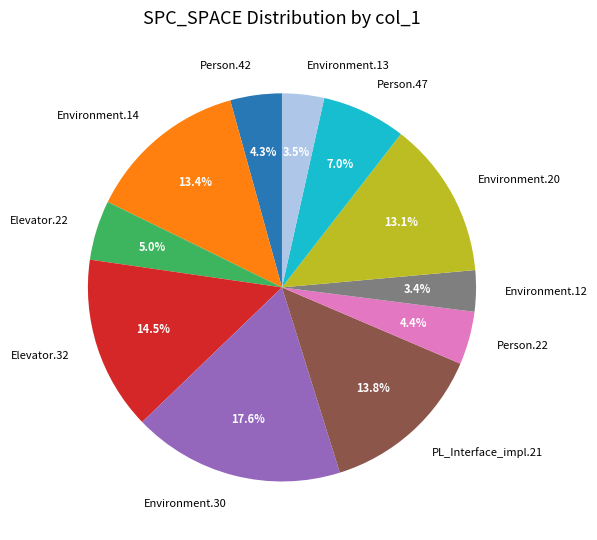

Approximately how many times larger is the value at Person.47 compared to Environment.20?

0.5